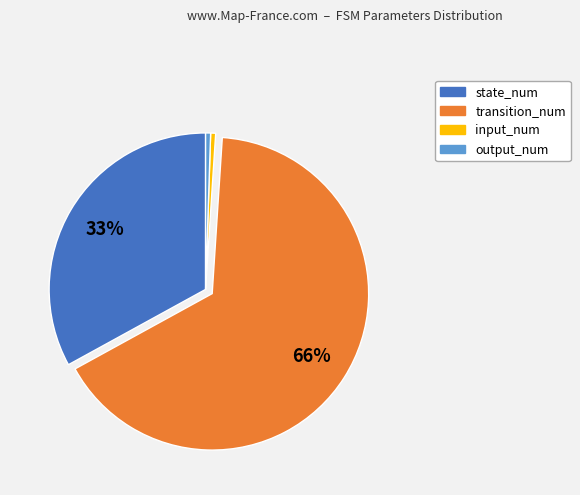

To the nearest percent, what is the combined percentage of output_num and transition_num?

66%